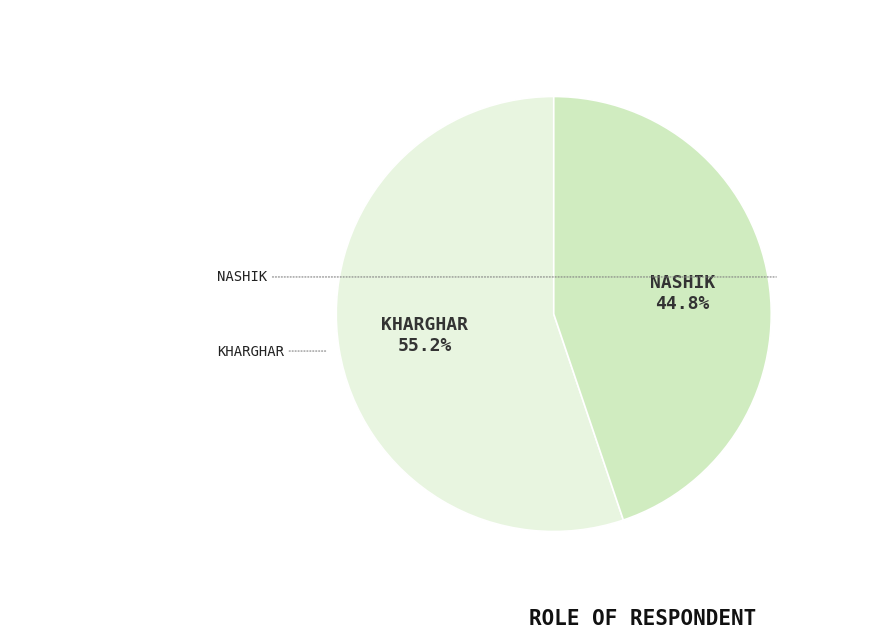

To the nearest percent, what is the difference between the largest and smallest slice percentages?

10%